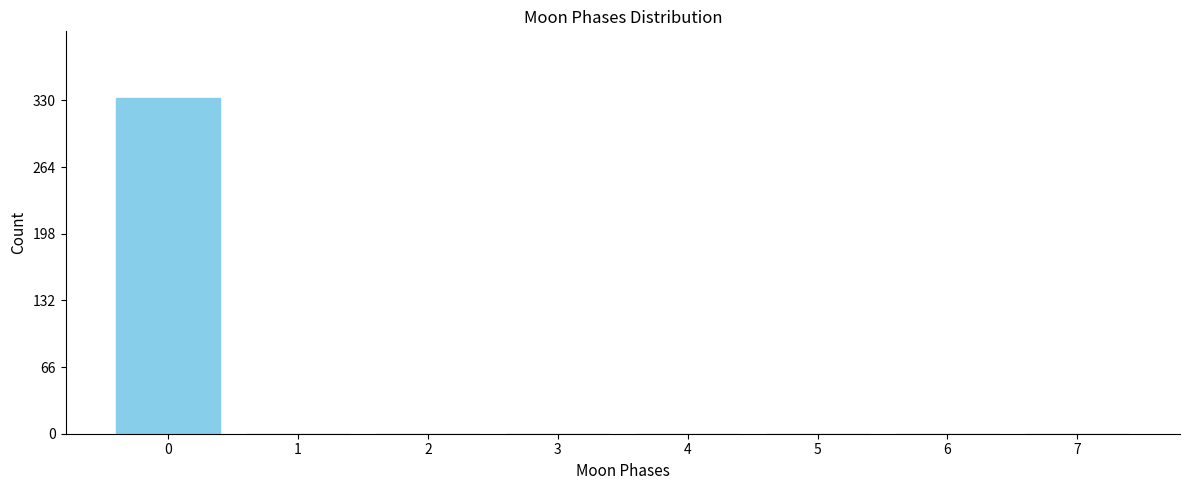

Reading left to right, transcribe all the data shown in this chart.

0=332	1=0	2=0	3=0	4=0	5=0	6=0	7=0